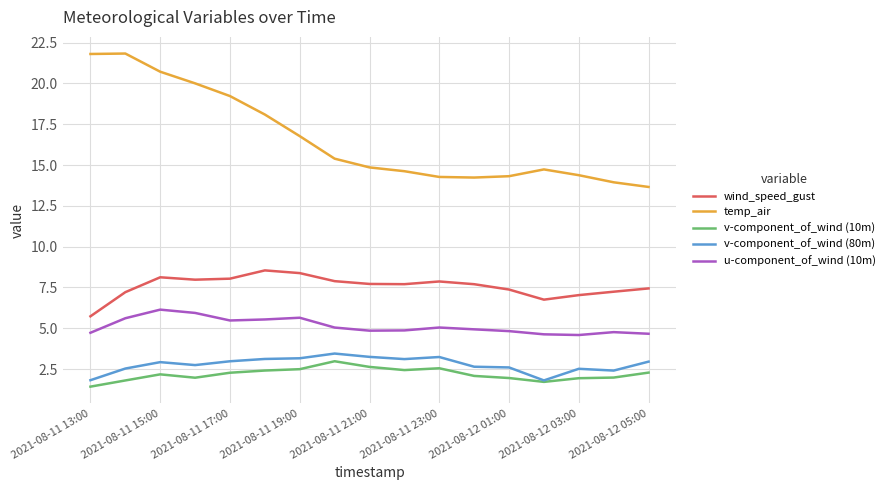

What is the smallest value displayed?

1.4